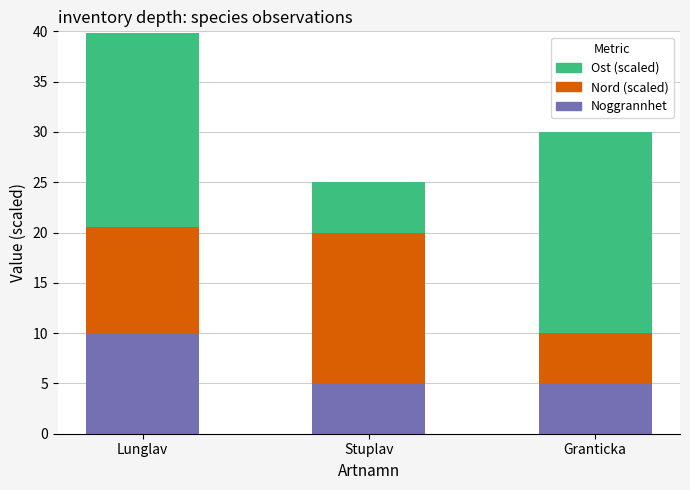

What is the total value across all series at Lunglav?

39.8